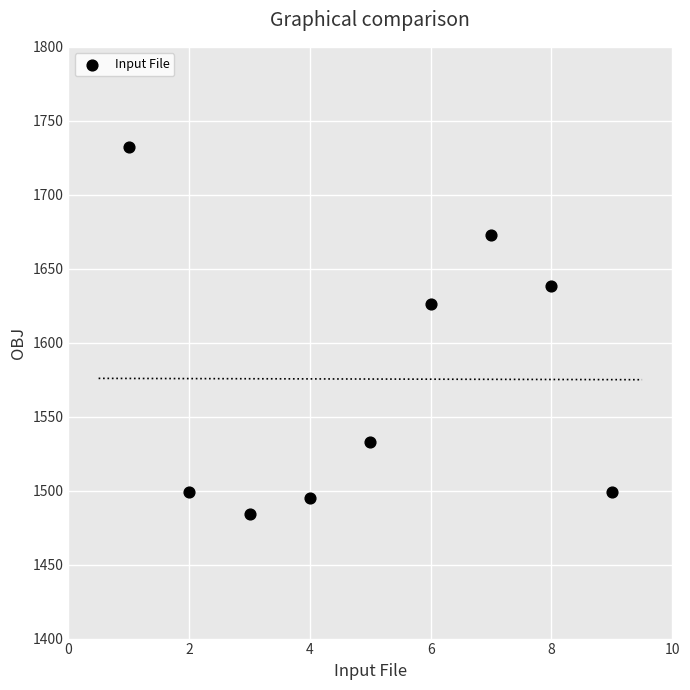

What Y value in the scatter plot is closest to 1608?

1626